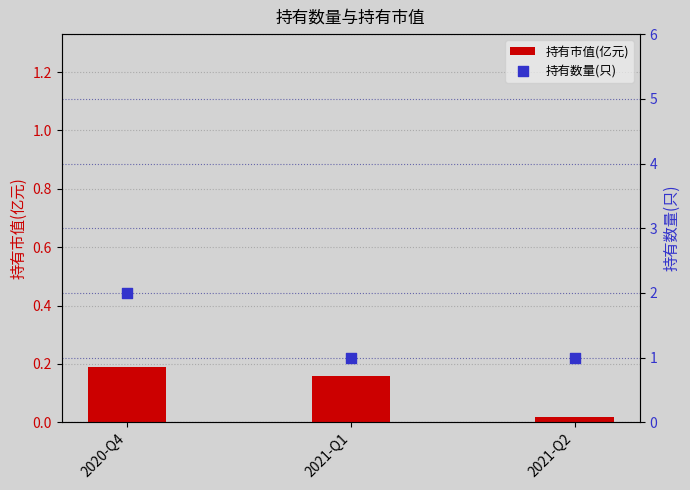

At which category is the sum across all series the highest?

2020-Q4